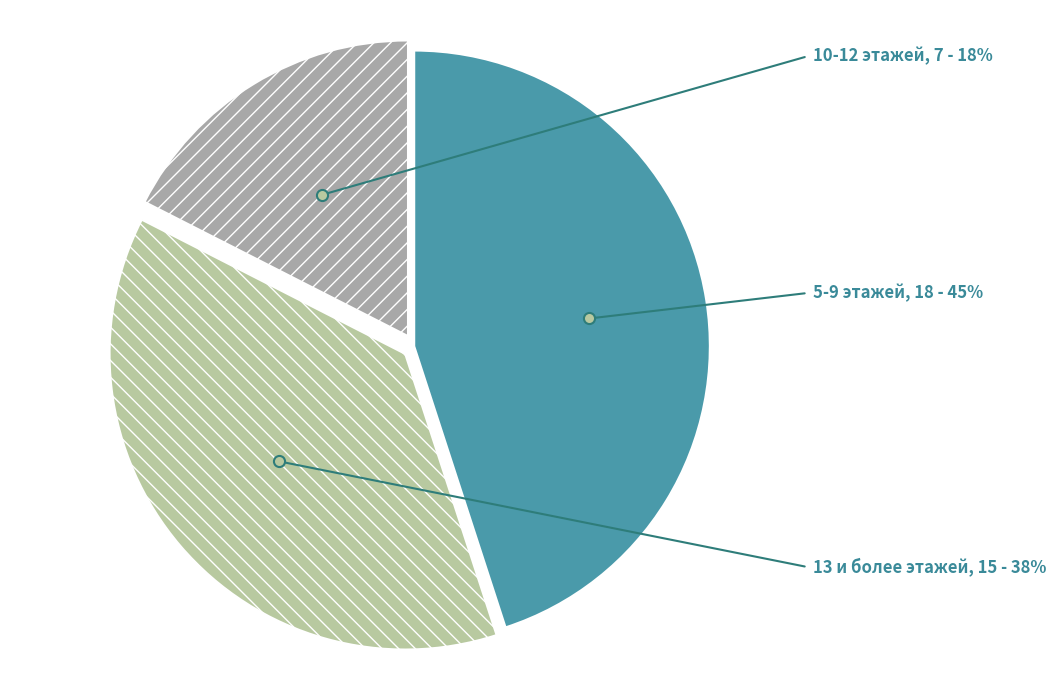

The 5-9 этажей slice represents 38% of the pie. True or false?

False